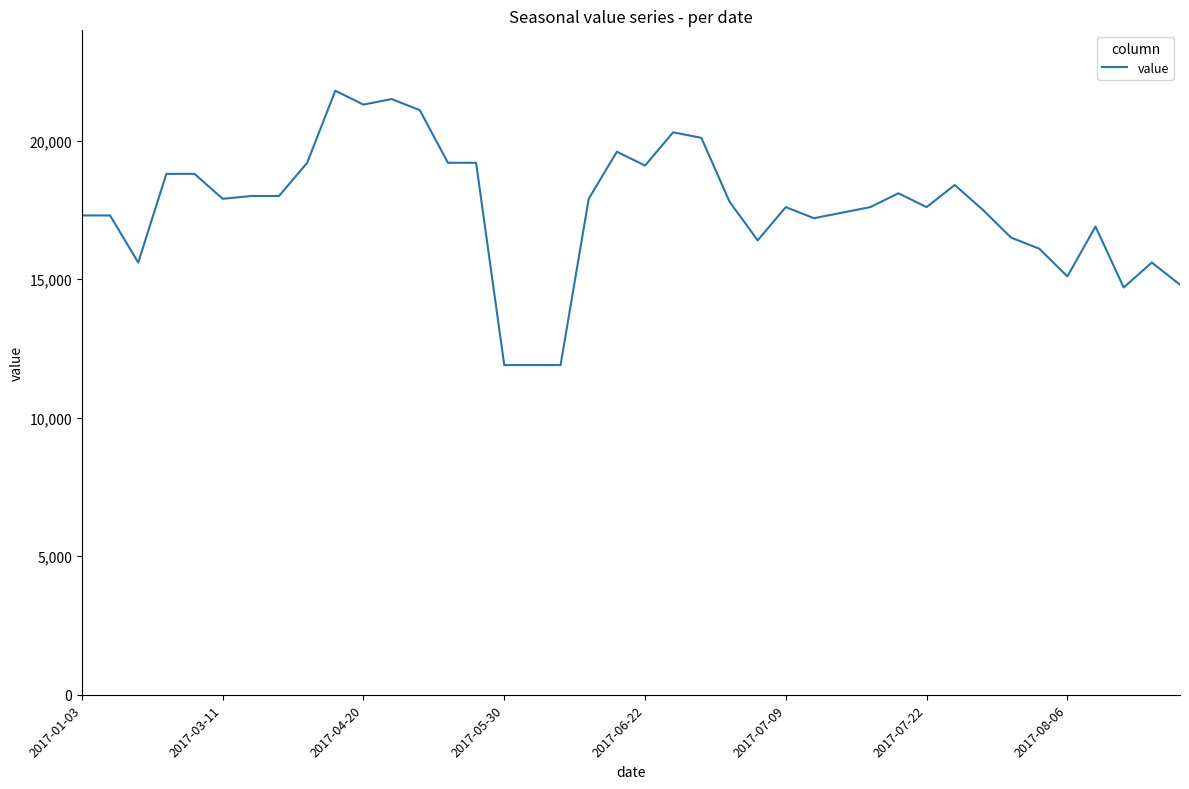

What is the maximum value shown in the chart?

21800